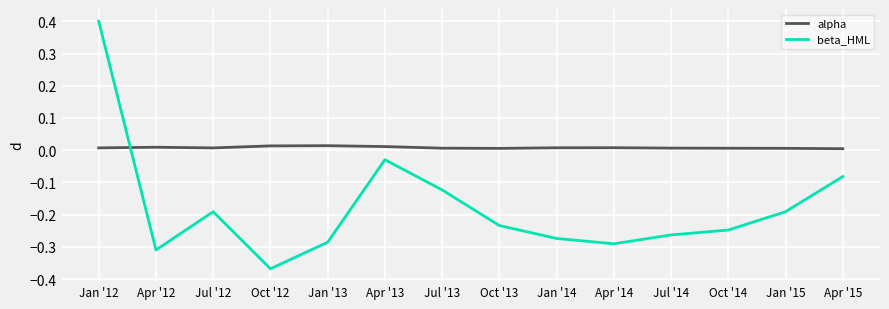

At which label does beta_HML reach its peak?

Jan '12